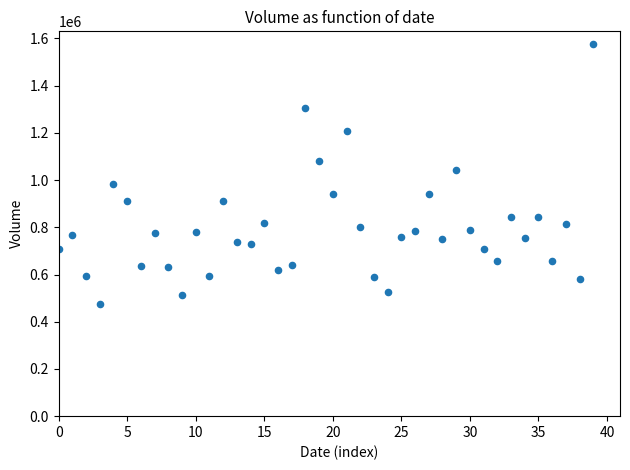

What is the range of Y values (max minus min)?

1099350